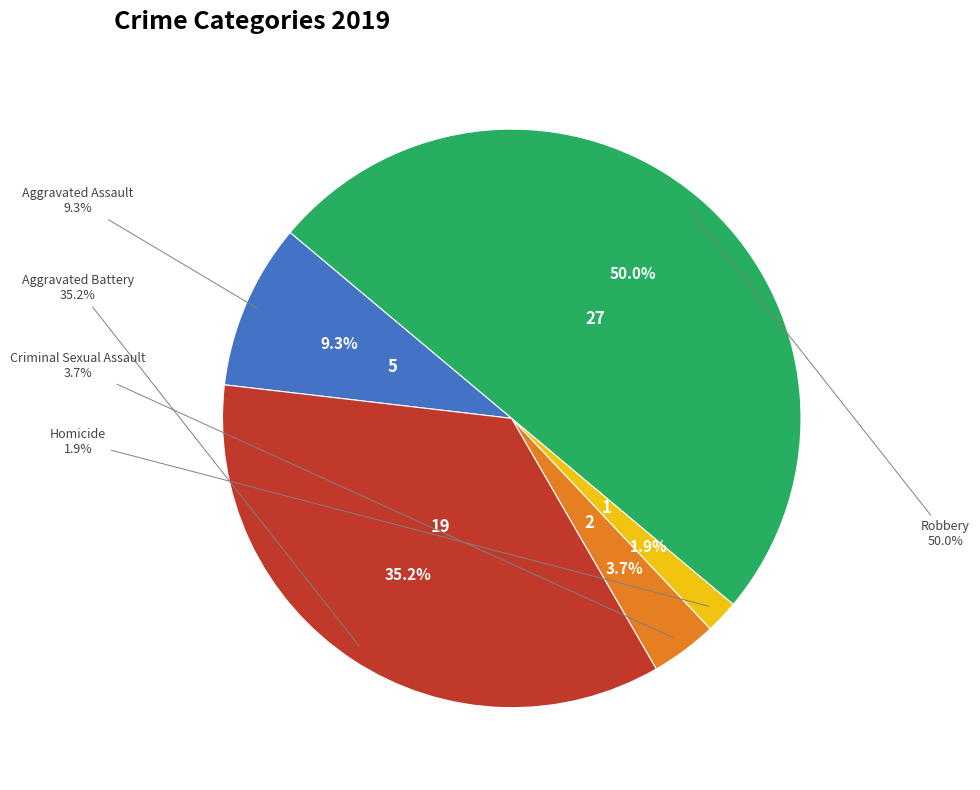

To the nearest percent, what is the difference between the Criminal Sexual Assault and Aggravated Battery slice percentages?

31%